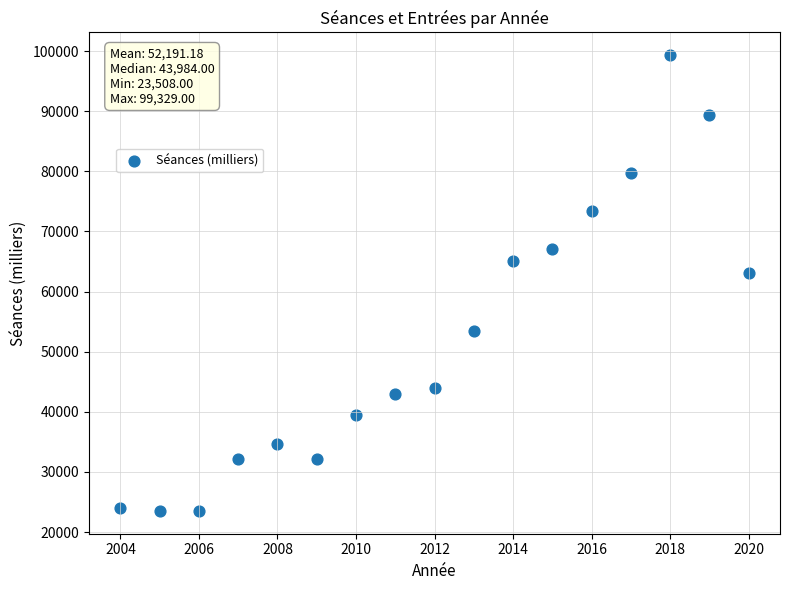

What Y value in the scatter plot is closest to 61418?

63150